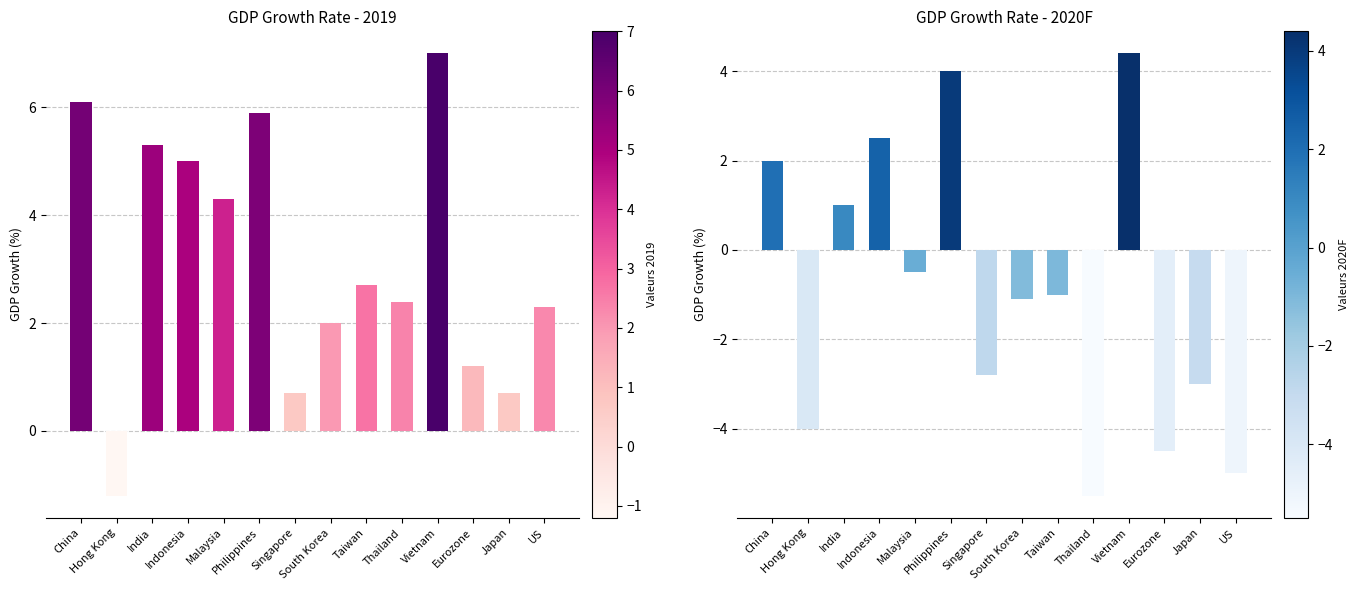

What position from the left is Philippines?

6